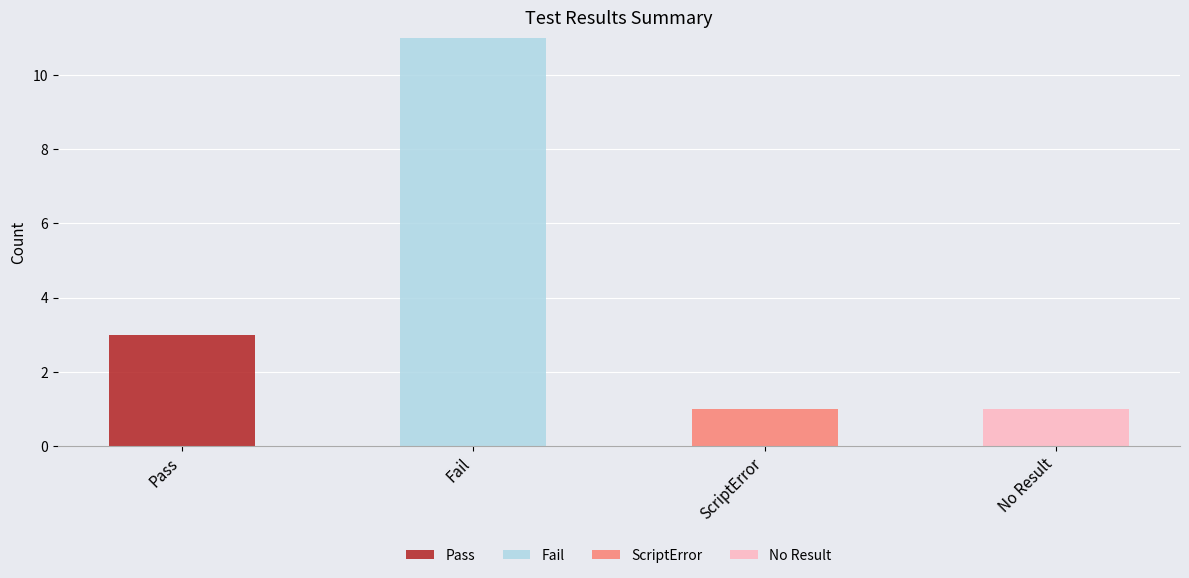

Reading right to left, list the values for the Pass series.

No Result=0	ScriptError=0	Fail=0	Pass=3